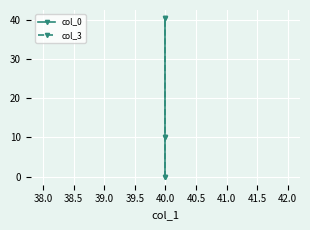

Reading left to right, transcribe all the data shown in this chart.

col_0: 0.0	10.0	40.4
col_3: 0.0	10.0	40.4